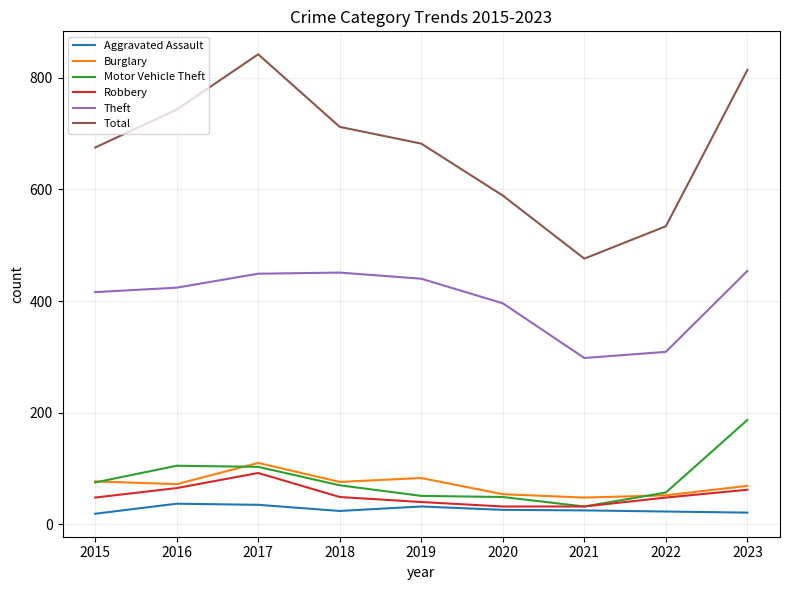

Does the chart have visible grid lines?

Yes